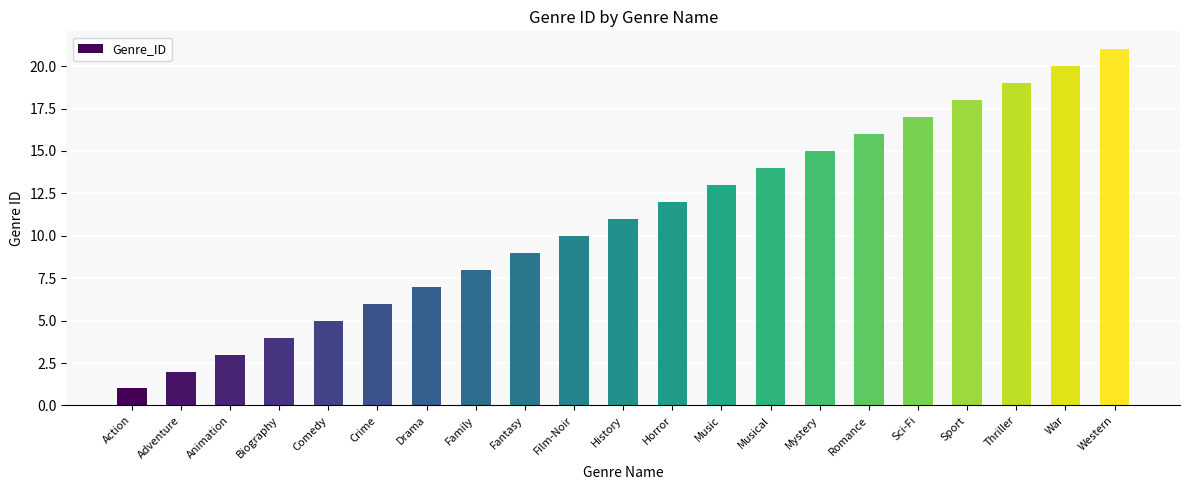

What position from the right is War?

2